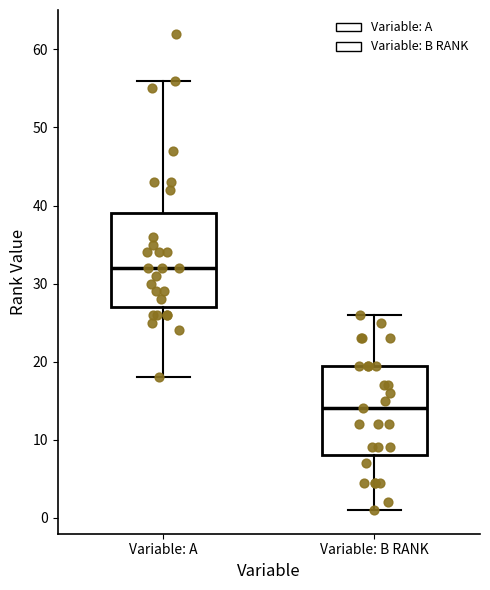

Reading left to right, read every box against the y-axis: the position of its median line, the range the box covers, and the ends of its whiskers. The values are not printed on the chart, so give them approximately, as read against the axis.

Variable: A: median 32, box 27 to 39, whiskers 18 to 56
Variable: B RANK: median 14, box 8 to 20, whiskers 1 to 26